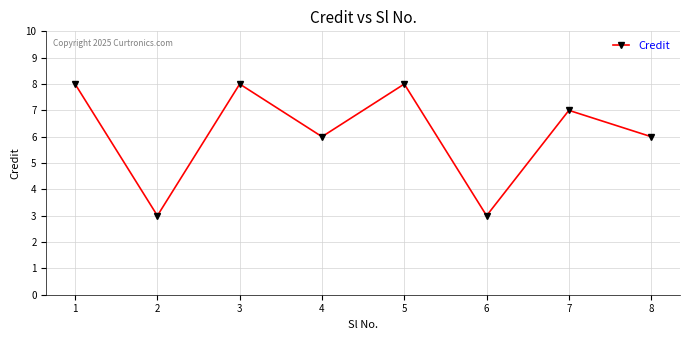

How many lines are shown in the chart?

1